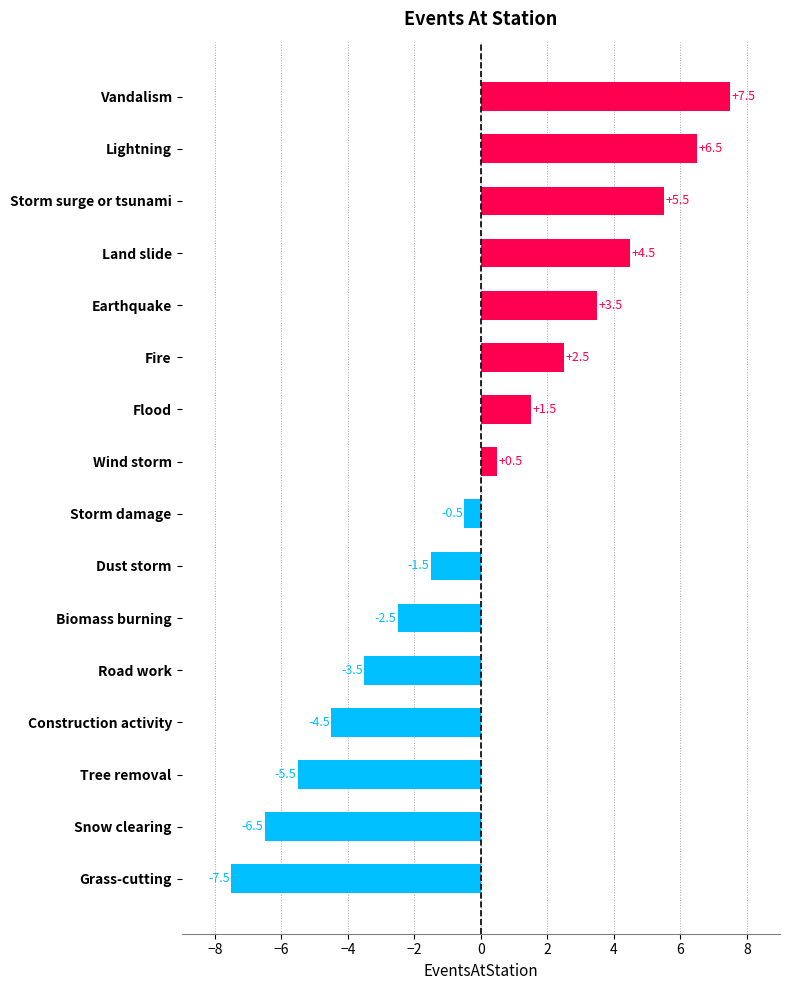

At which category does the chart reach its minimum across all series?

Grass-cutting